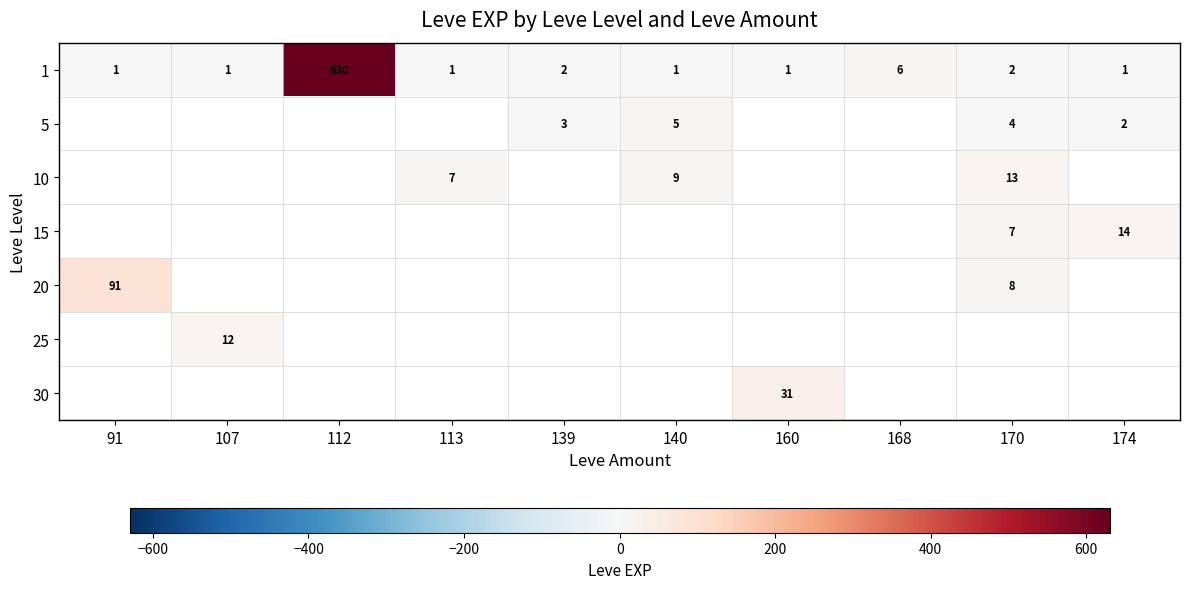

What is the difference between the highest and lowest values at 140?

8.0